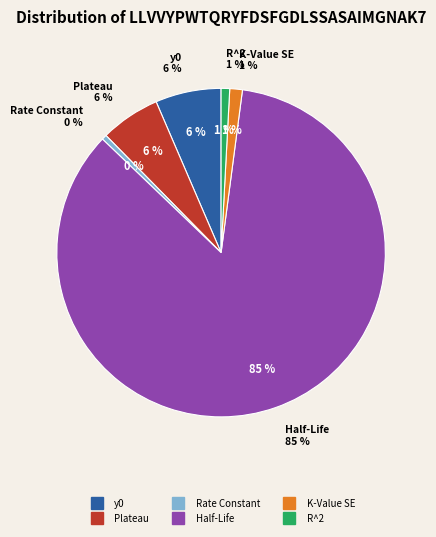

True or false: Plateau accounts for 15% of the total.

False